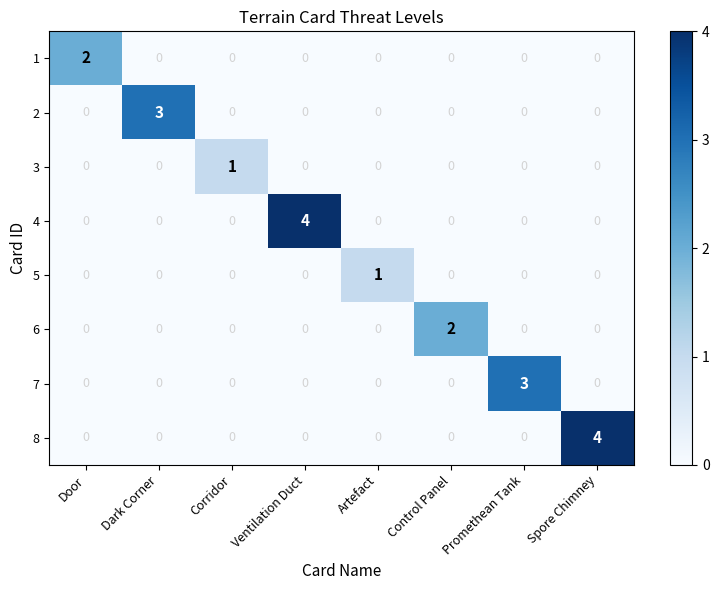

How many 2 values are between 0 and 1?

7